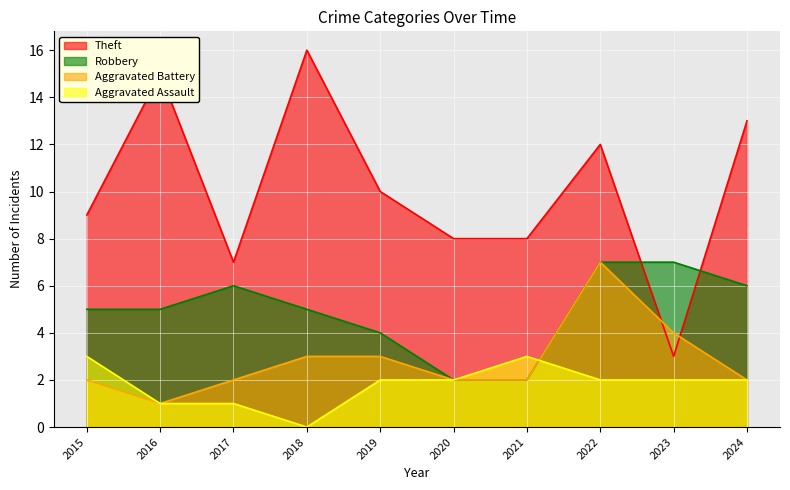

What is the difference between the highest and lowest values at 2024?

11